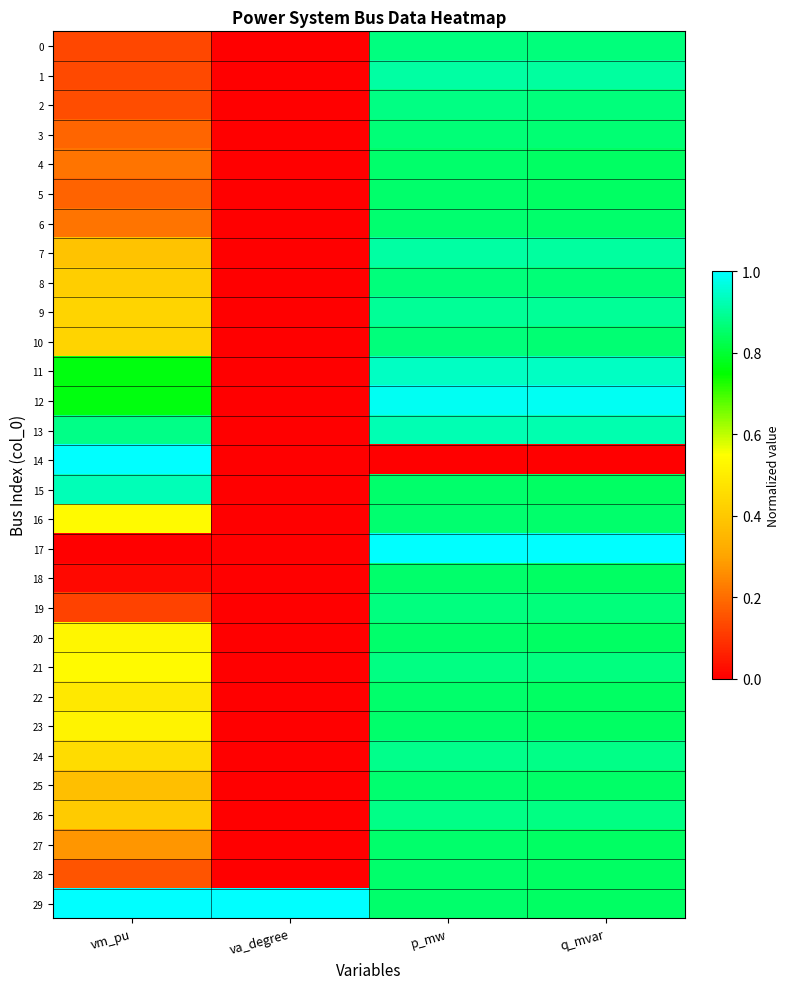

Which series has the largest range (max minus min)?

14